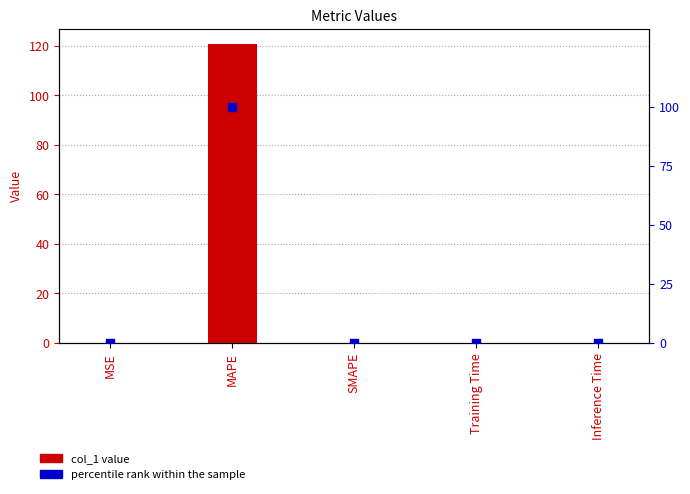

Which series has the largest Y range (max minus min)?

col_1